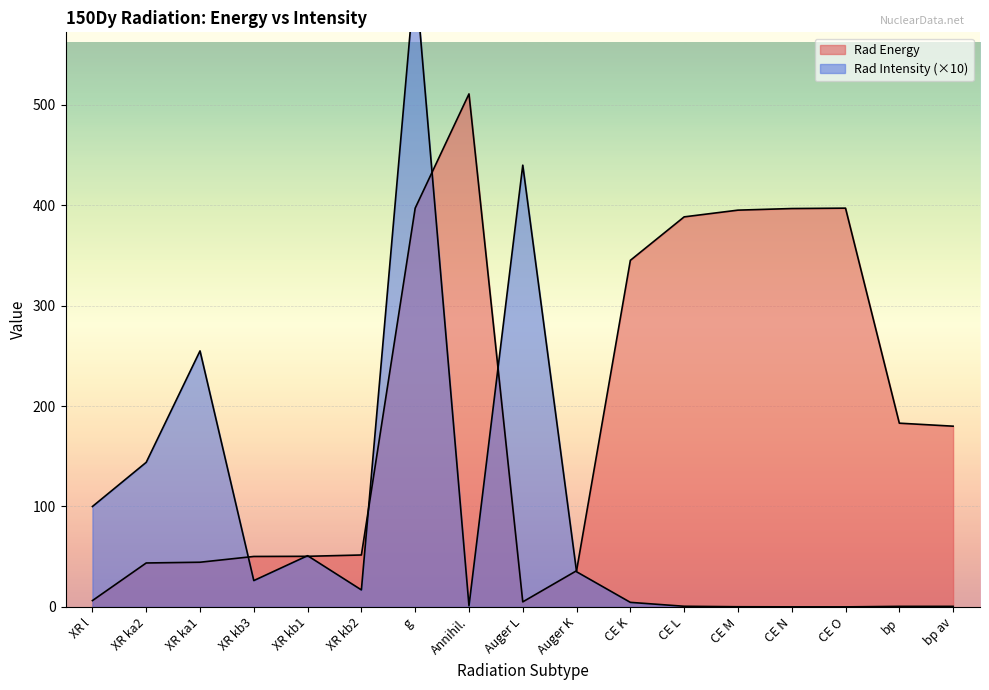

What is the label of the 13th point from the left?

CE M